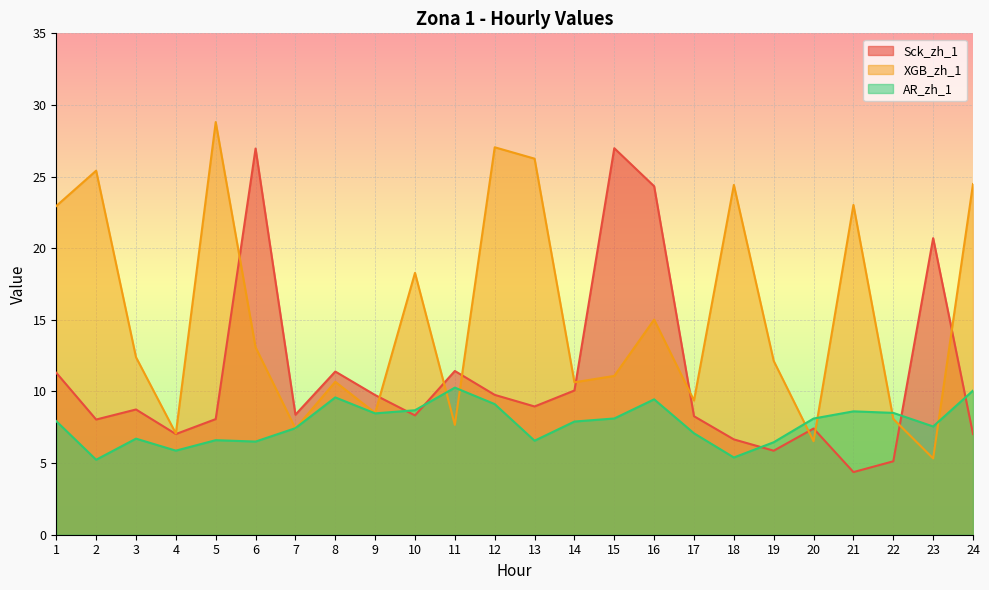

Is it true that XGB_zh_1 equals 10.6 at 14?

True